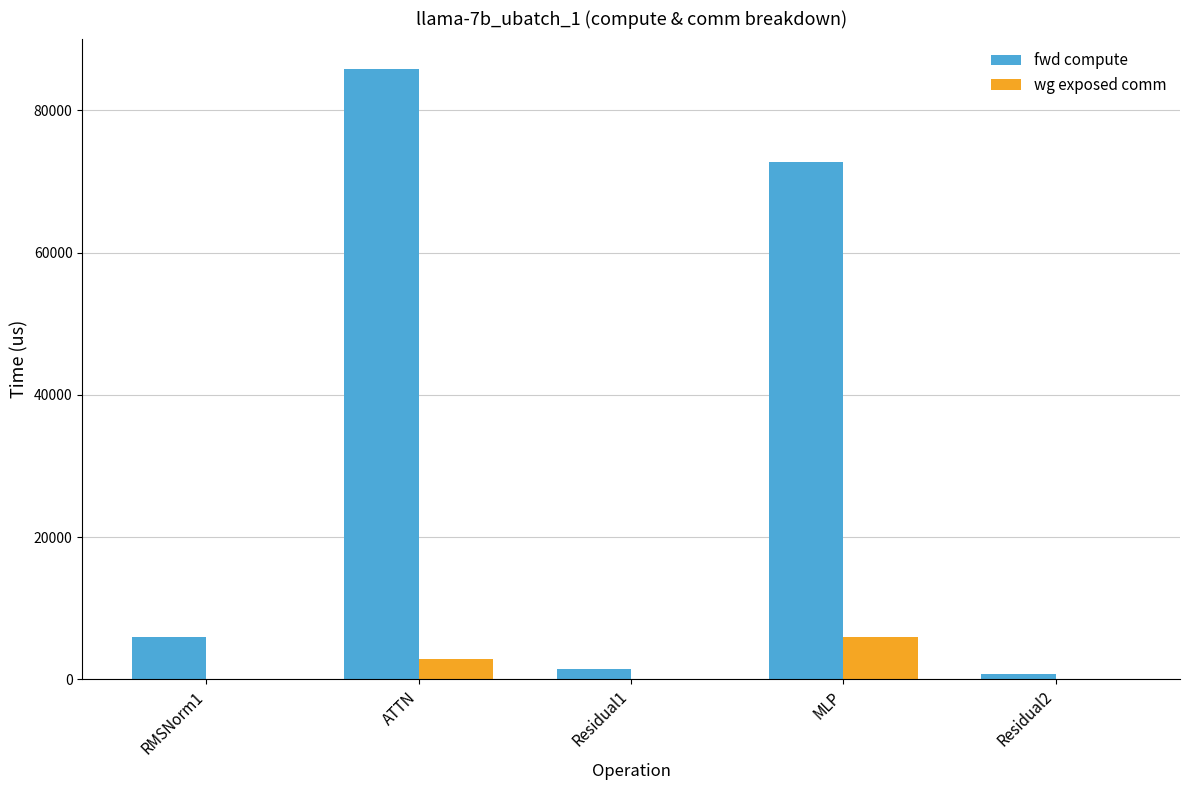

At which label does fwd compute reach its peak?

ATTN